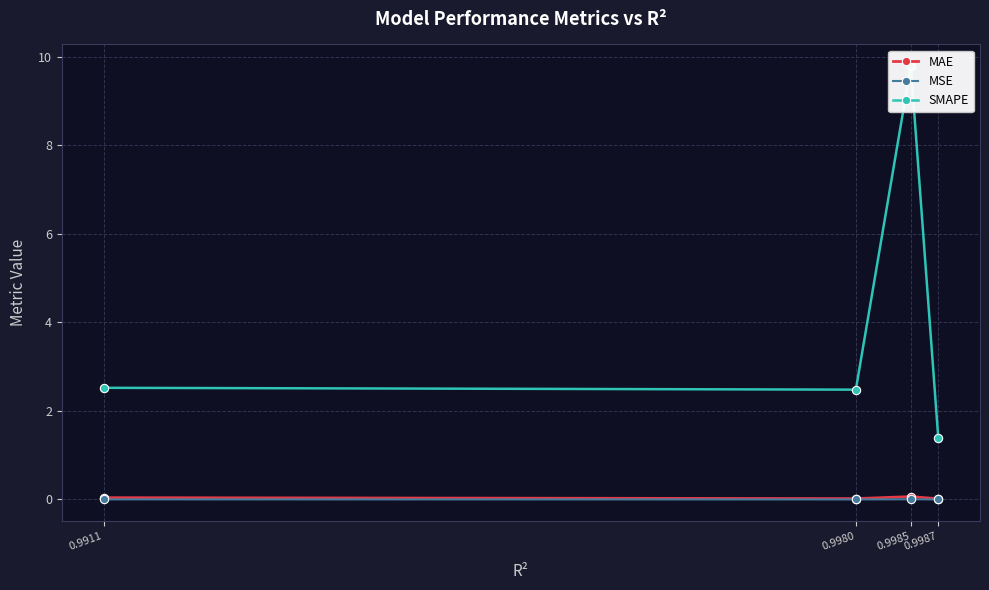

How many interior local peaks does the SMAPE series have?

1